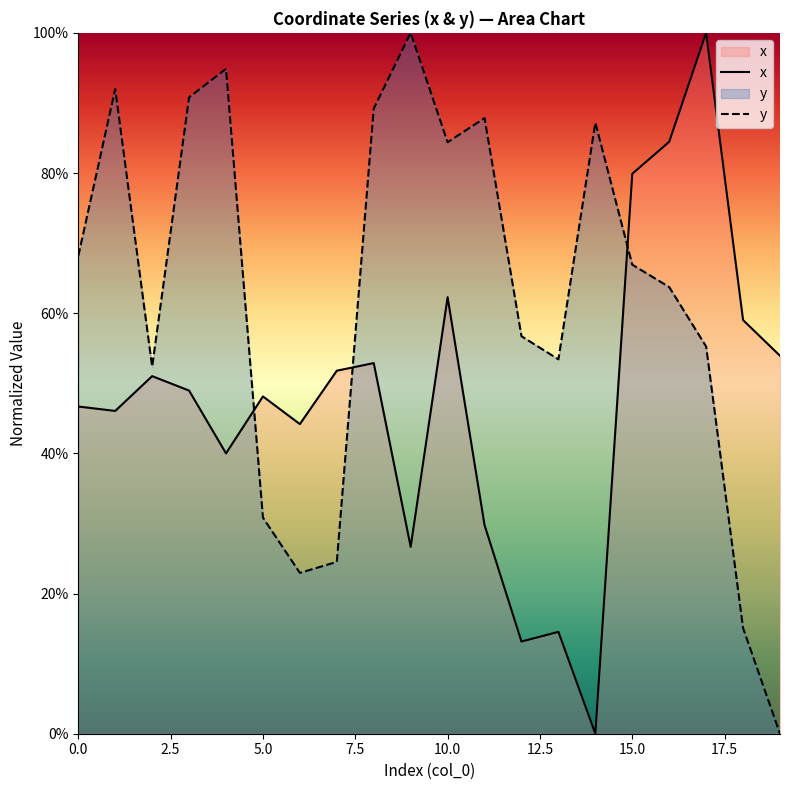

Reading left to right, list all the values displayed in this chart.

x: 0.5	0.5	0.5	0.5	0.4	0.5	0.4	0.5	0.5	0.3	0.6	0.3	0.1	0.1	0.0	0.8	0.8	1.0	0.6	0.5
y: 0.7	0.9	0.5	0.9	0.9	0.3	0.2	0.2	0.9	1.0	0.8	0.9	0.6	0.5	0.9	0.7	0.6	0.6	0.2	0.0